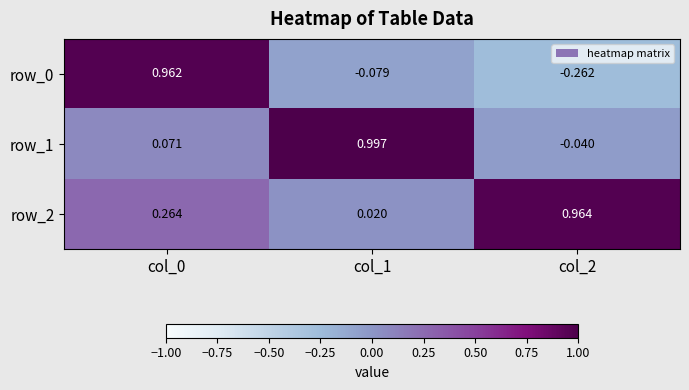

Is the value of row_2 at col_2 greater than the value of row_0 at col_1?

Yes